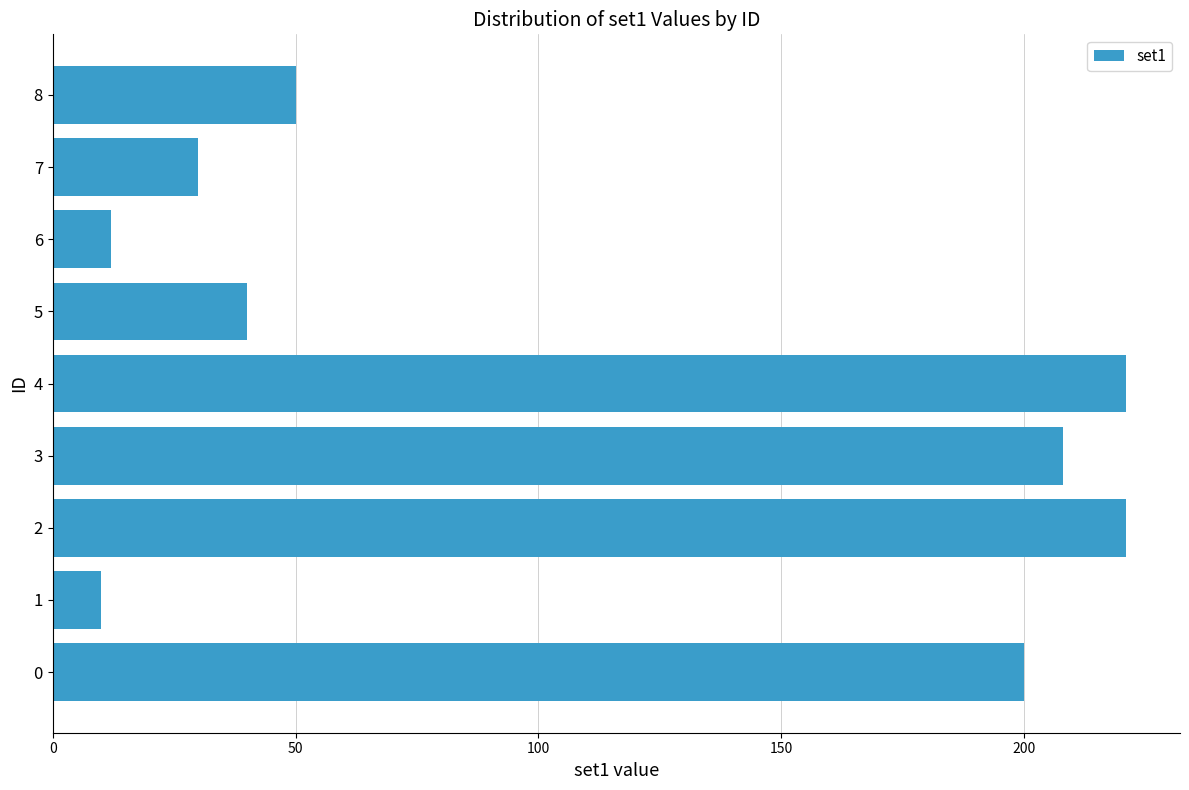

Approximately how many times larger is the value at 2 compared to 3?

1.1